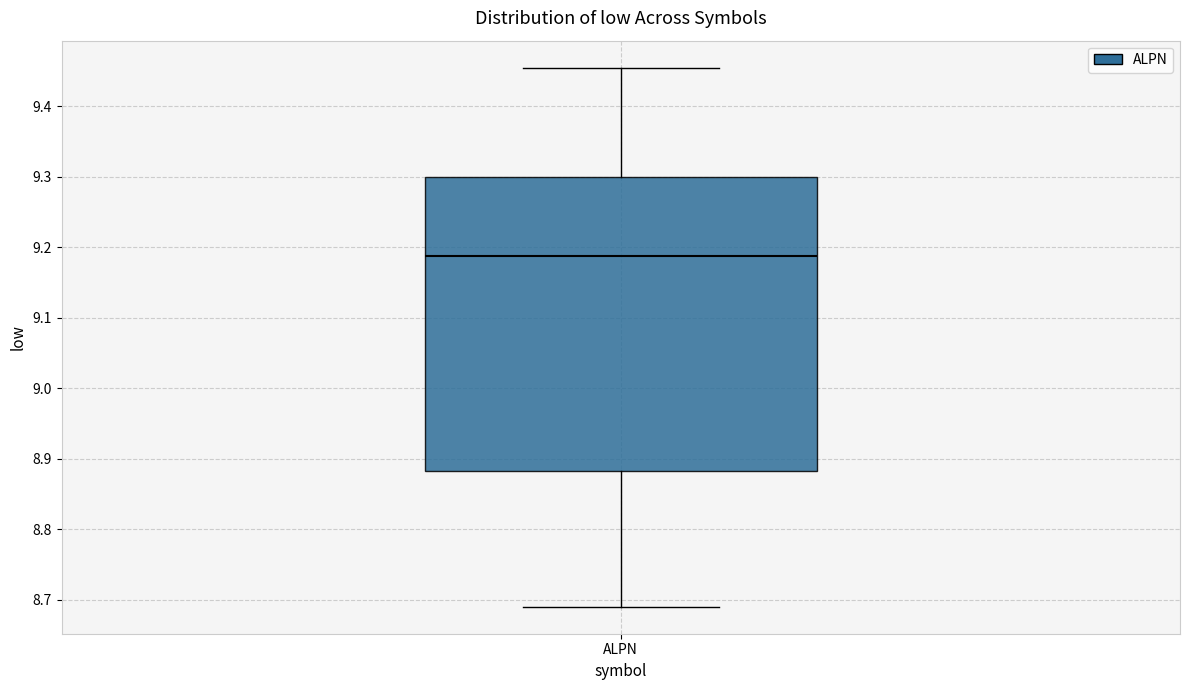

Read this box plot against the y-axis: the position of the median line, the range covered by the box, and the ends of both whiskers. The values are not printed on the chart, so give them approximately, as read against the axis.

median 9.19, box 8.88 to 9.30, whiskers 8.69 to 9.46